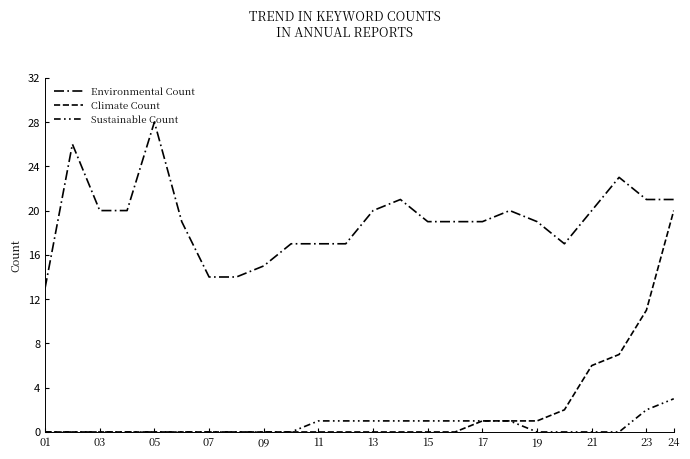

True or false: Sustainable Count and Climate Count intersect in this chart.

False